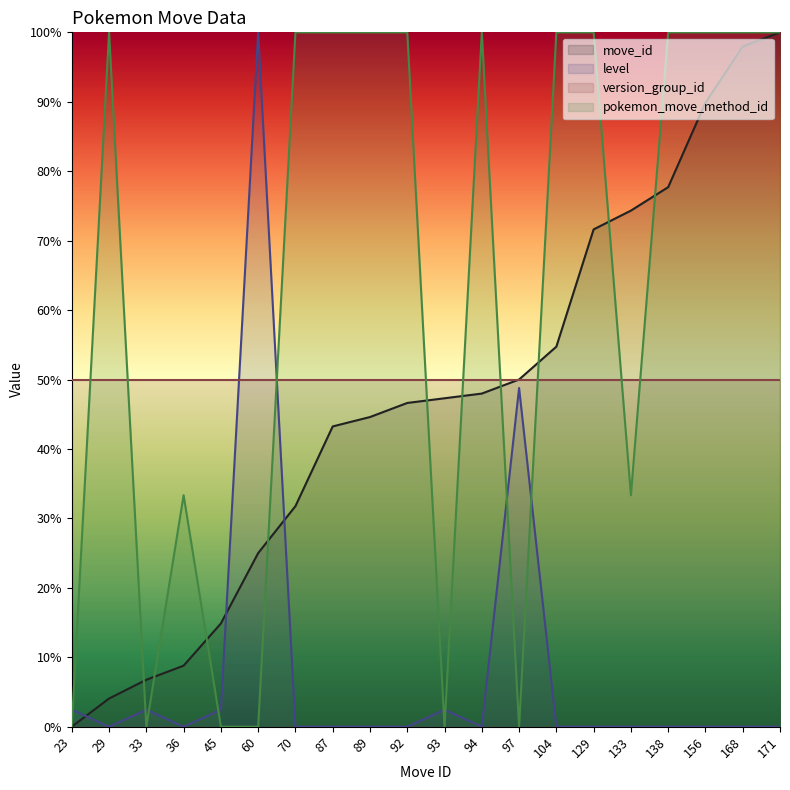

Which has a higher value, 168 or 104?

168